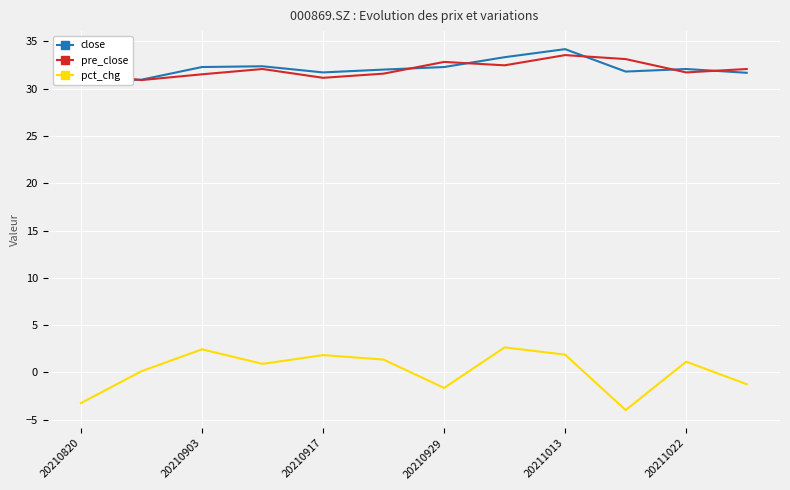

True or false: pct_chg and pre_close cross at least once.

False